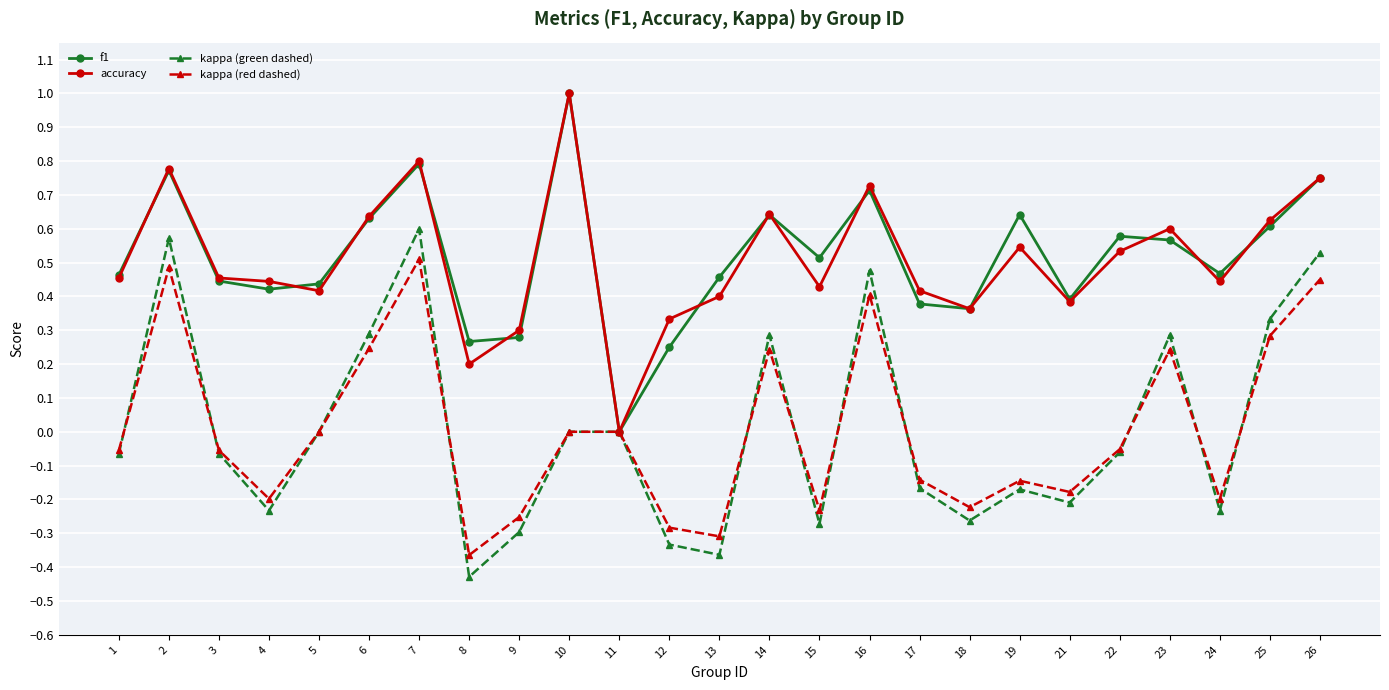

What is the value of the accuracy point at the 10th from the left?

1.0